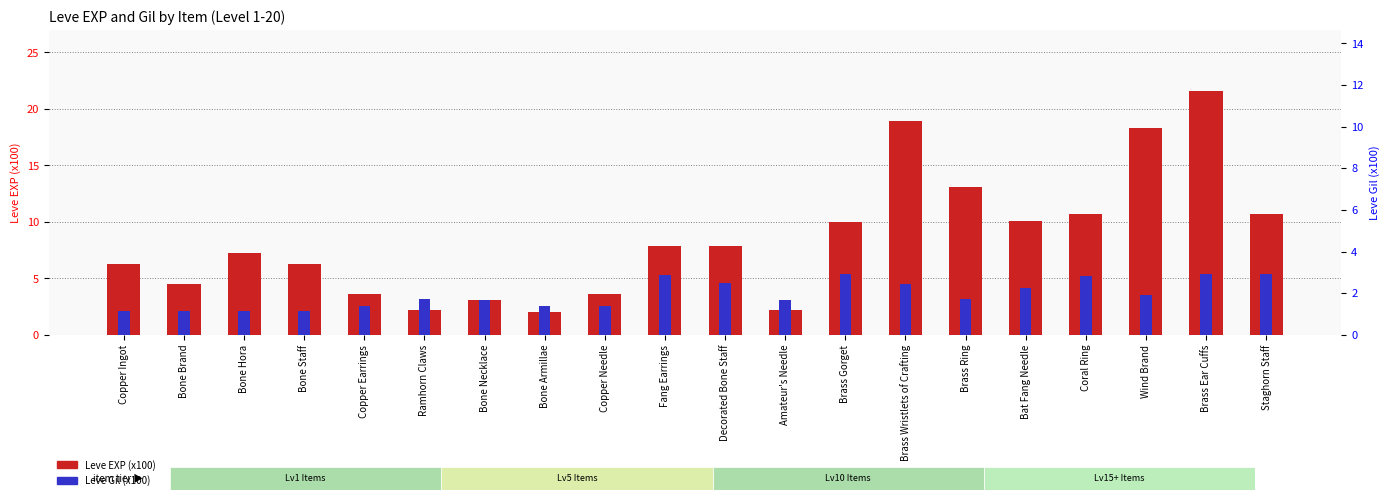

What is the label of the 19th bar from the left?

Brass Ear Cuffs